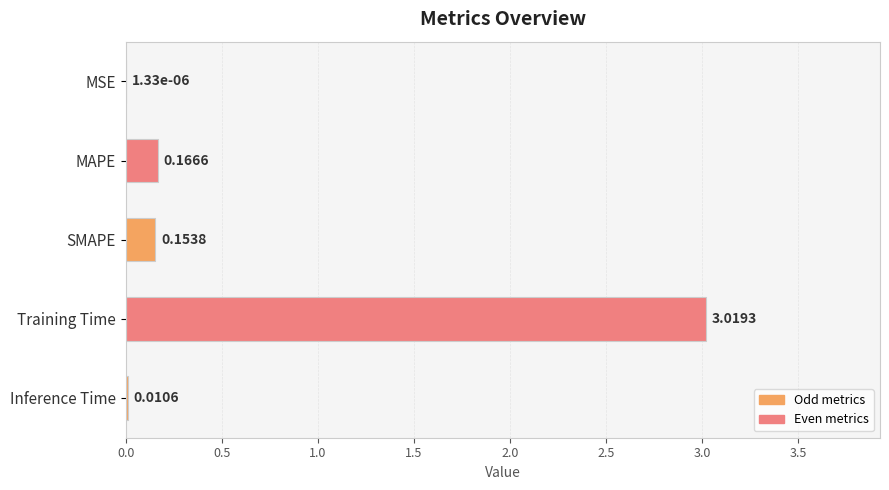

Which has a higher value, MSE or Training Time?

Training Time